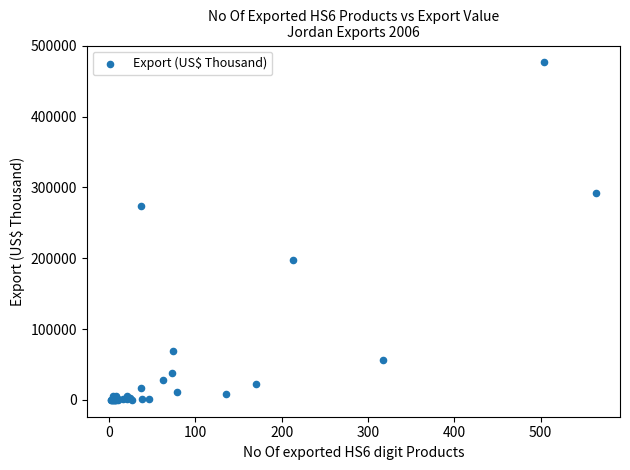

What Y value in the scatter plot is closest to 238268?

273507.3